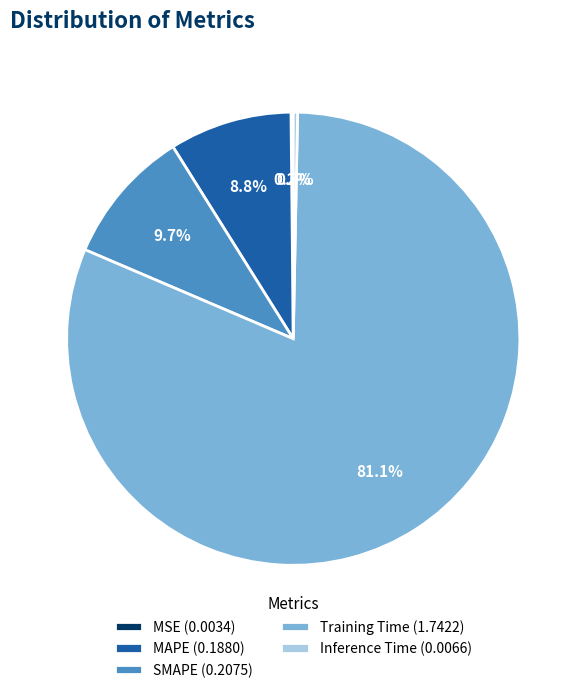

How much of the chart is everything except MAPE (0.1880)?

91.2%